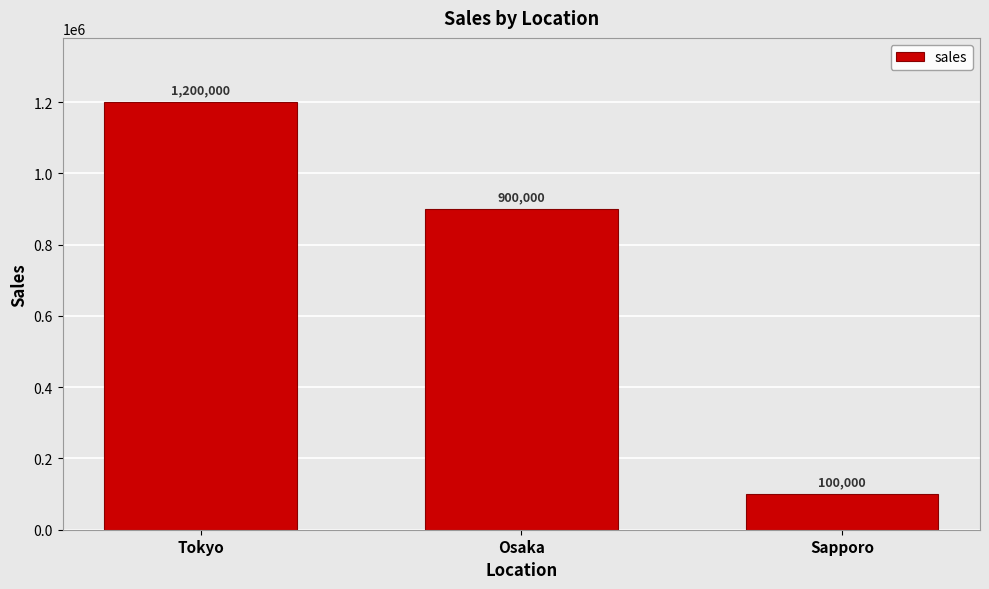

Between Osaka and Tokyo, which is larger?

Tokyo